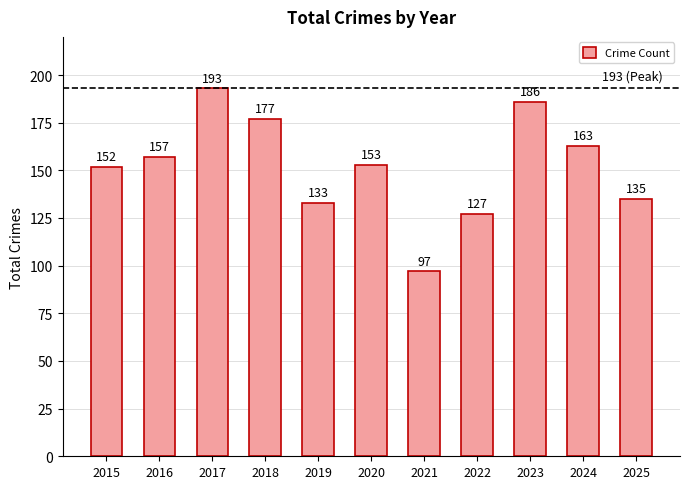

What is the average value?

152